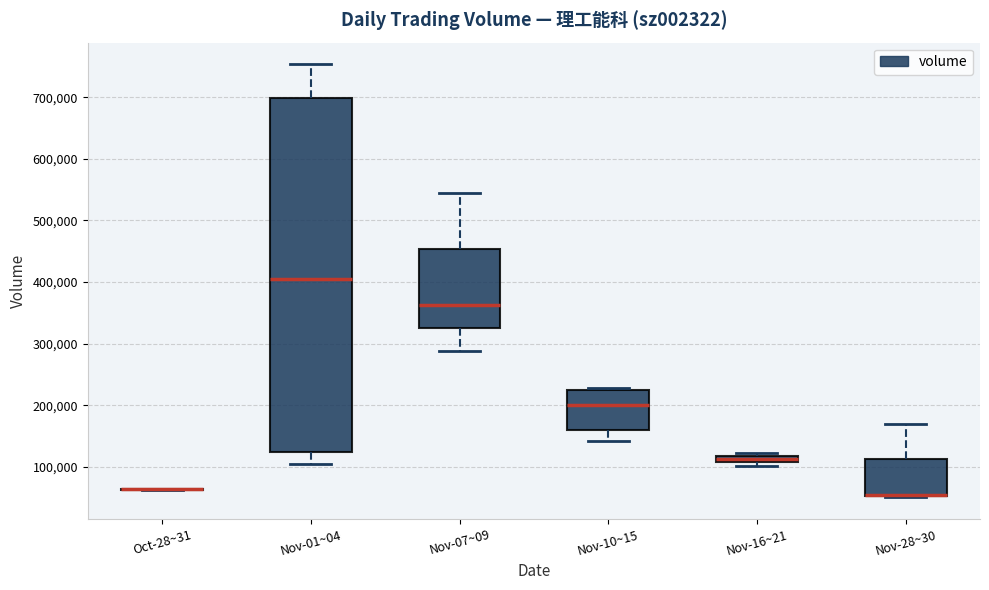

Which box is the tallest, from its lower edge to its upper edge?

Nov-01~04